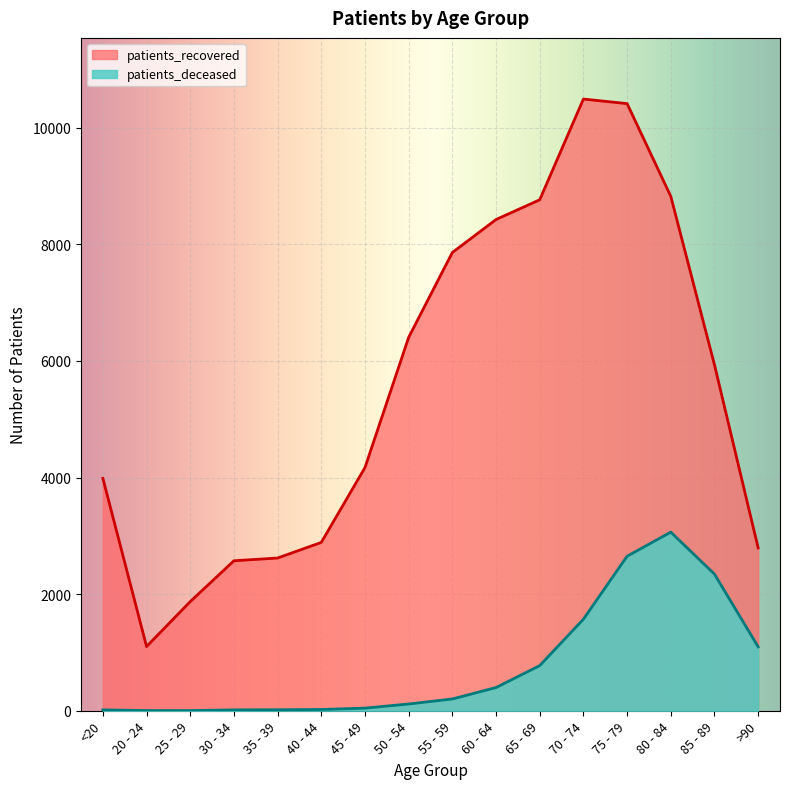

True or false: patients_recovered and patients_deceased intersect in this chart.

False